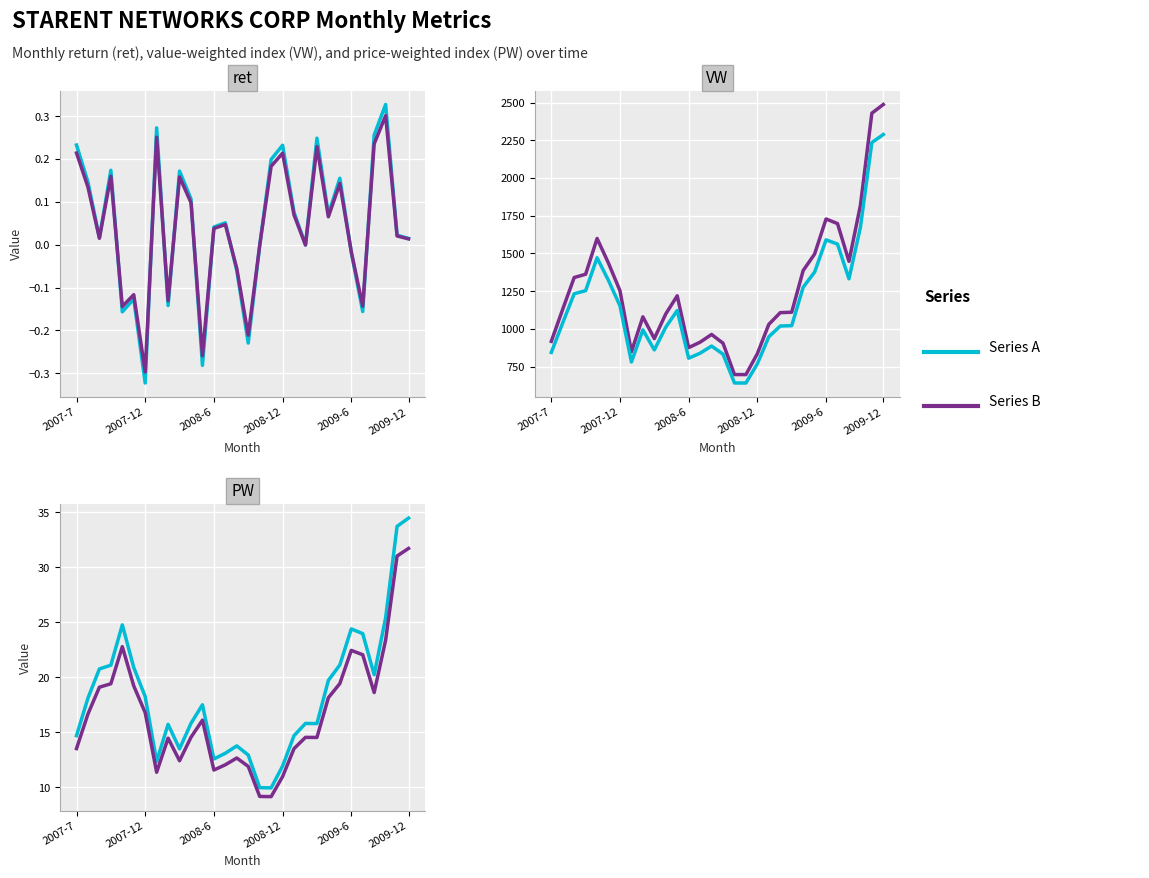

What are all the series names shown in the legend?

Series A, Series B